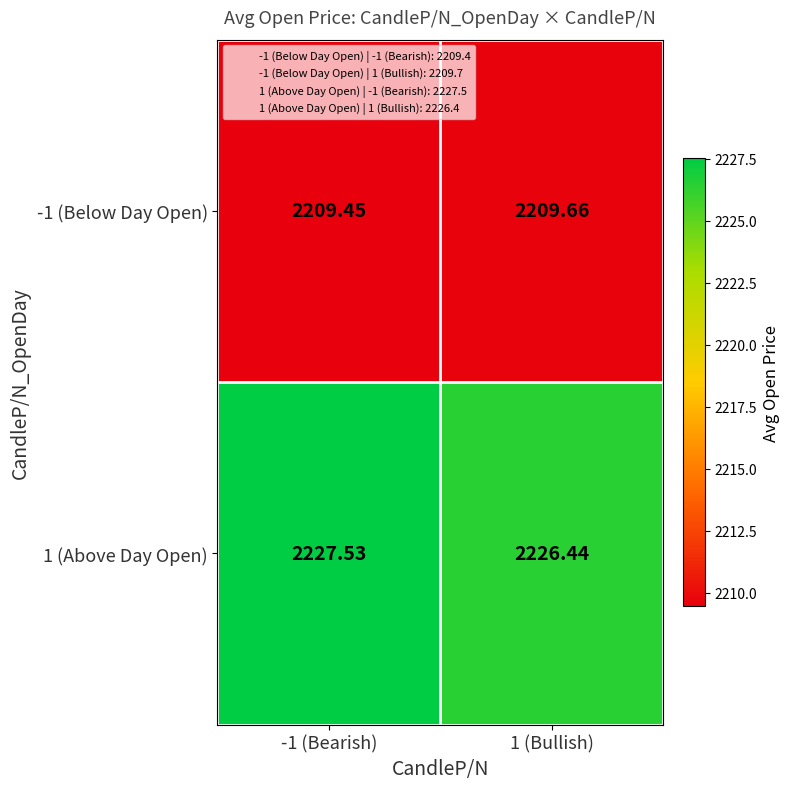

List the series in order of their peak value, highest first.

1 (Above Day Open), -1 (Below Day Open)